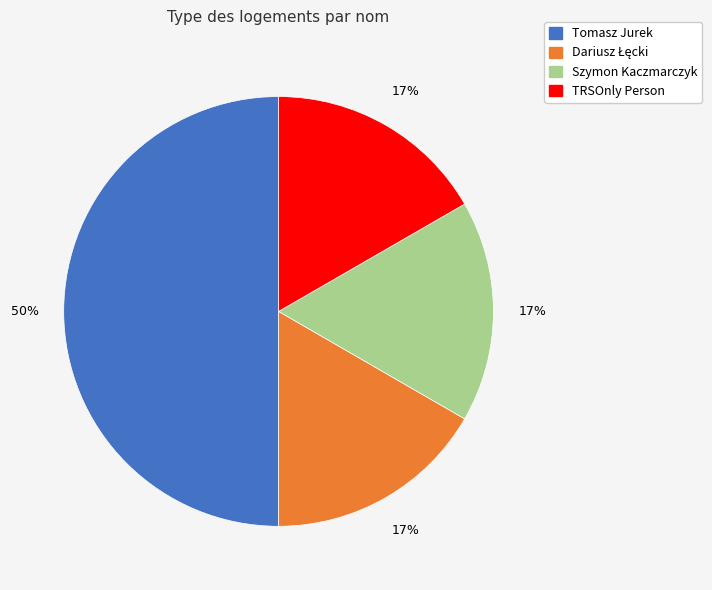

Which has a higher value, Tomasz Jurek or TRSOnly Person?

Tomasz Jurek